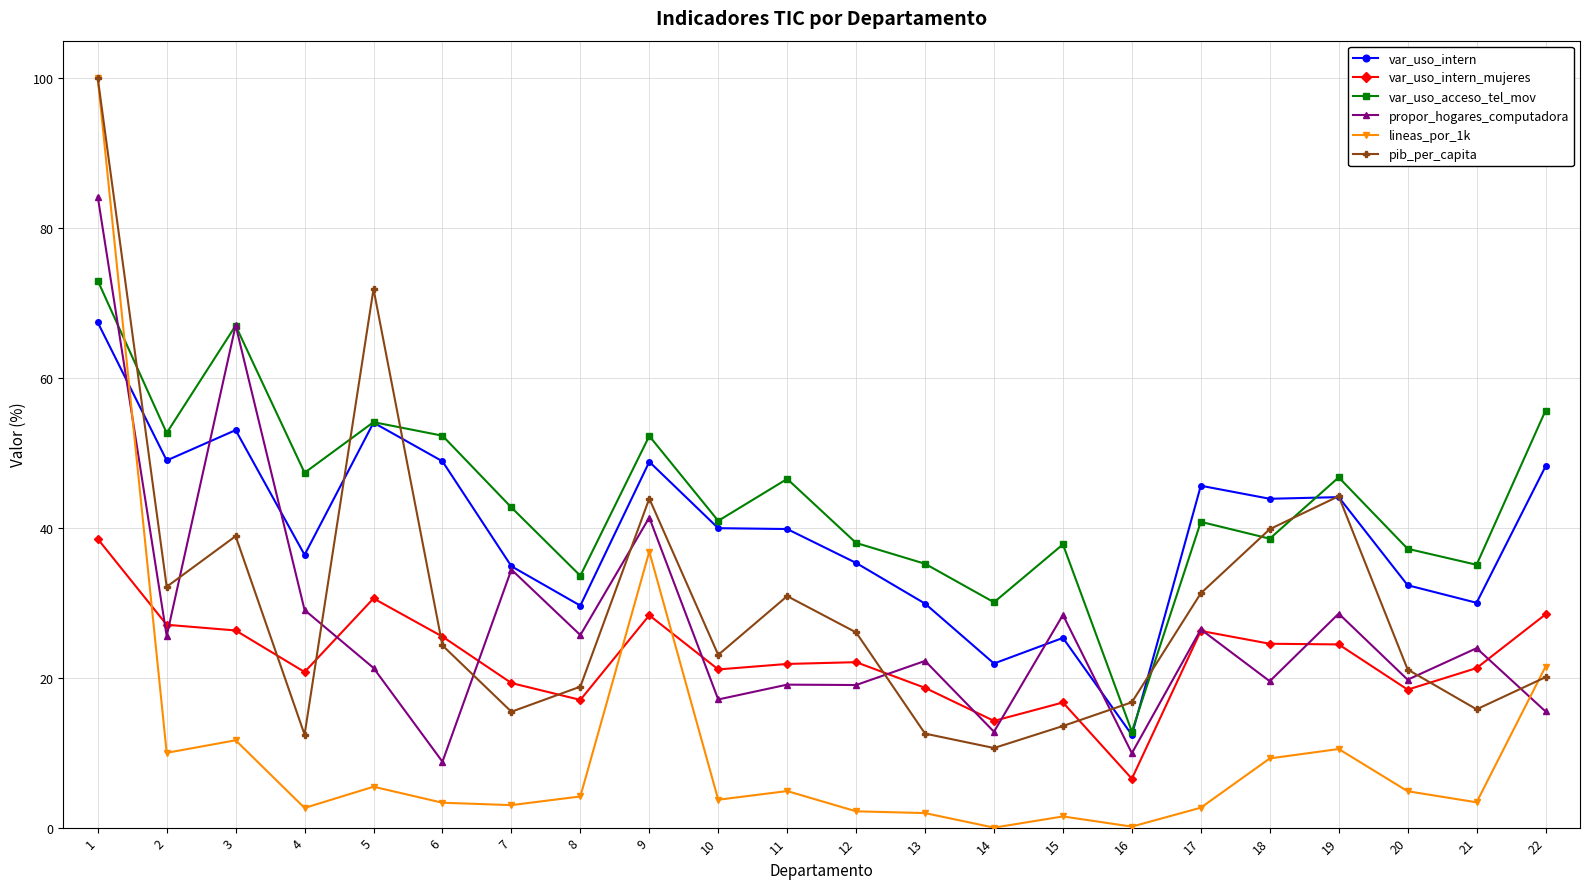

What is the value of the propor_hogares_computadora point at the 3rd from the left?

67.0